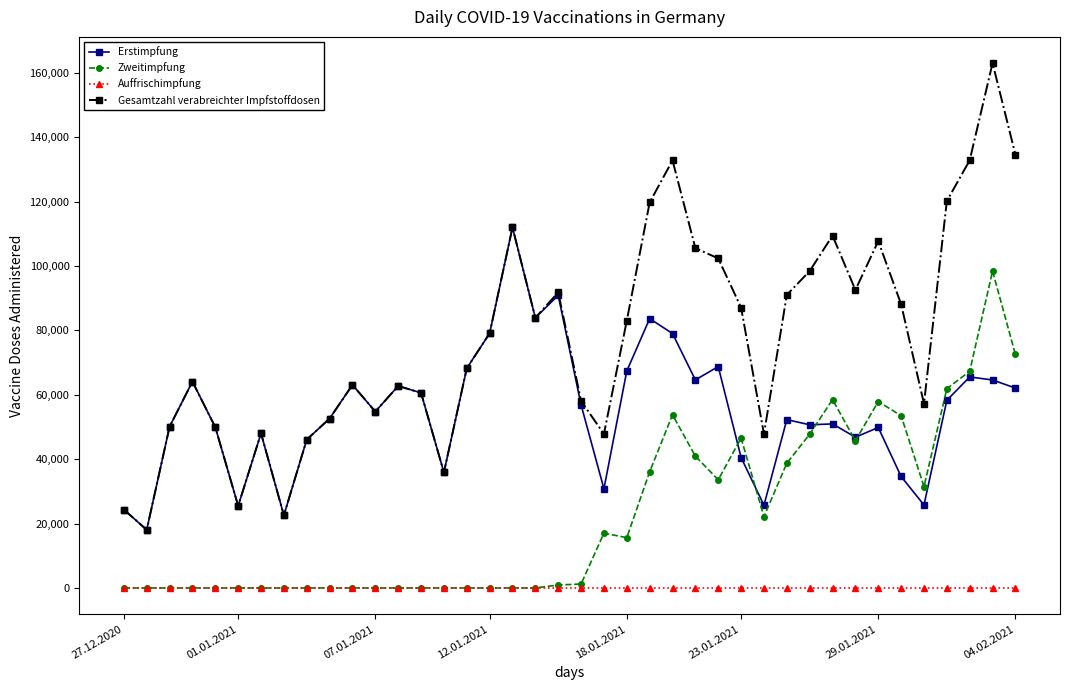

How many lines are shown in the chart?

4